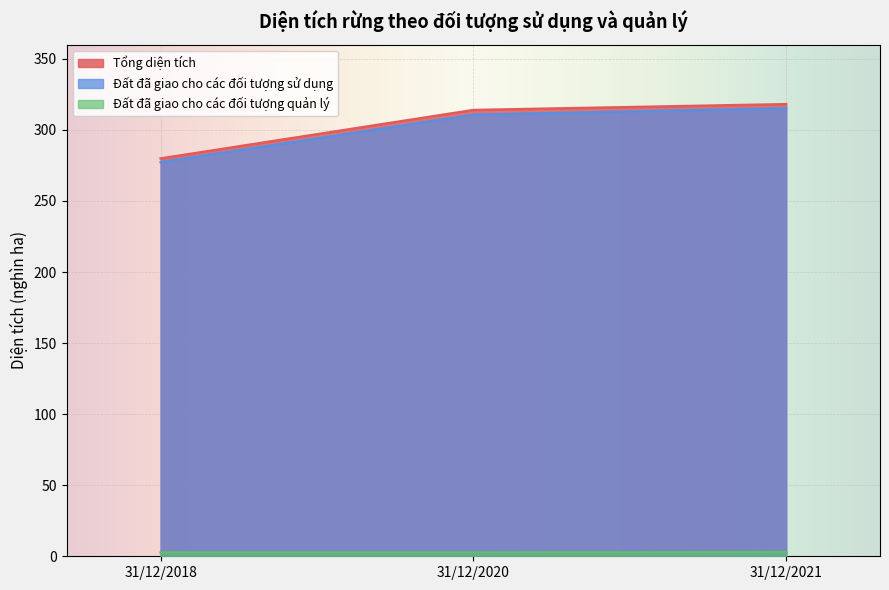

How many values in the Đất đã giao cho các đối tượng sử dụng series exceed 310?

2